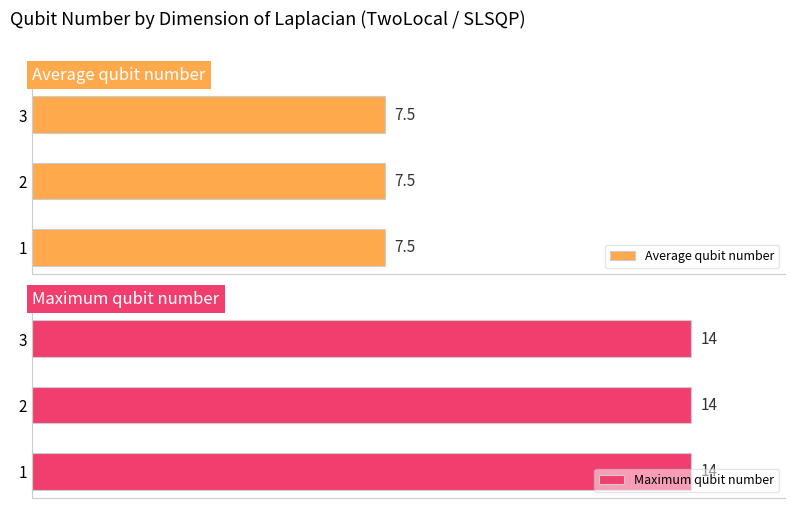

Where is Average qubit number nearest to the value 7?

1